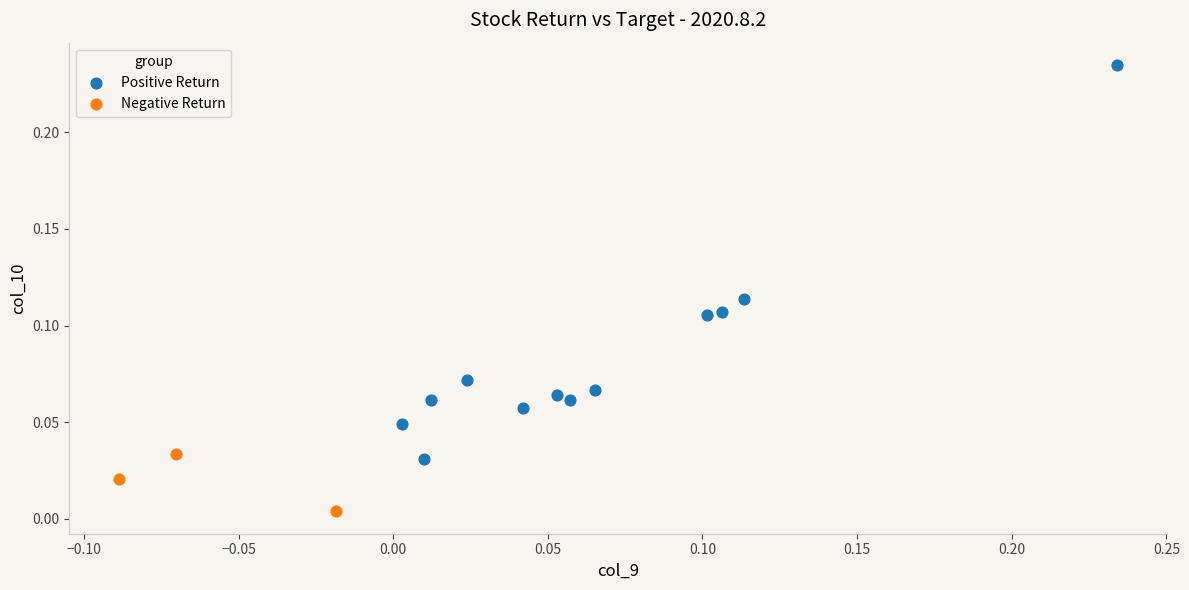

Which series reaches the minimum Y coordinate?

Negative Return